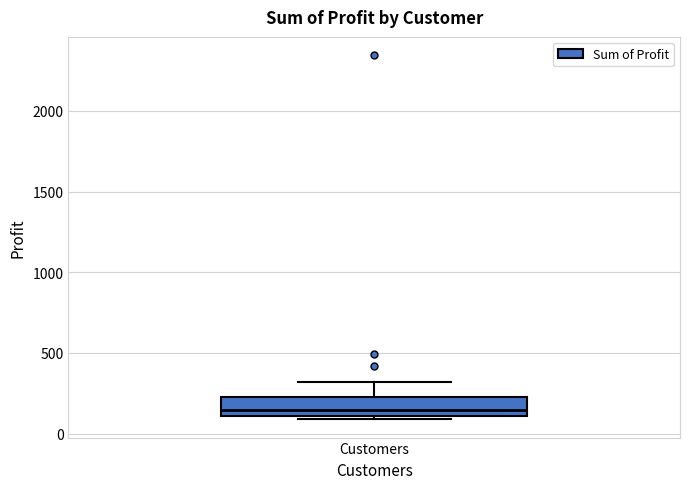

Transcribe this box plot: give where the median line is, the range the box spans, and where the two whiskers end, as read against the y-axis. The values are not printed on the chart, so give them approximately, as read against the axis.

median 150, box 100 to 250, whiskers 100 (just below the box's lower edge) to 300